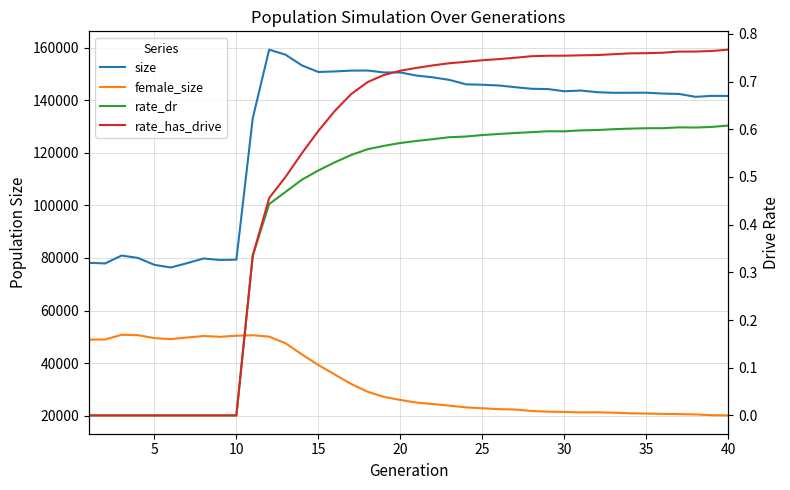

What are all the series names shown in the legend?

size, female_size, rate_dr, rate_has_drive